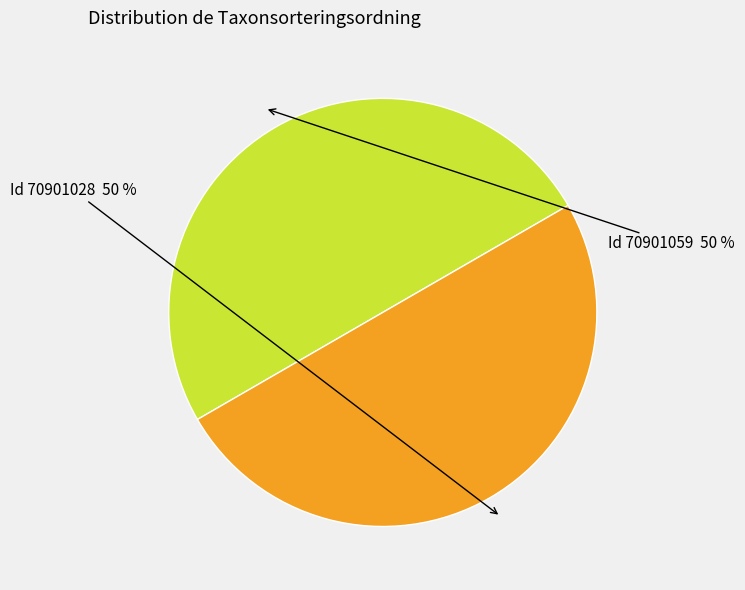

Which category has the biggest portion of the pie?

70901059